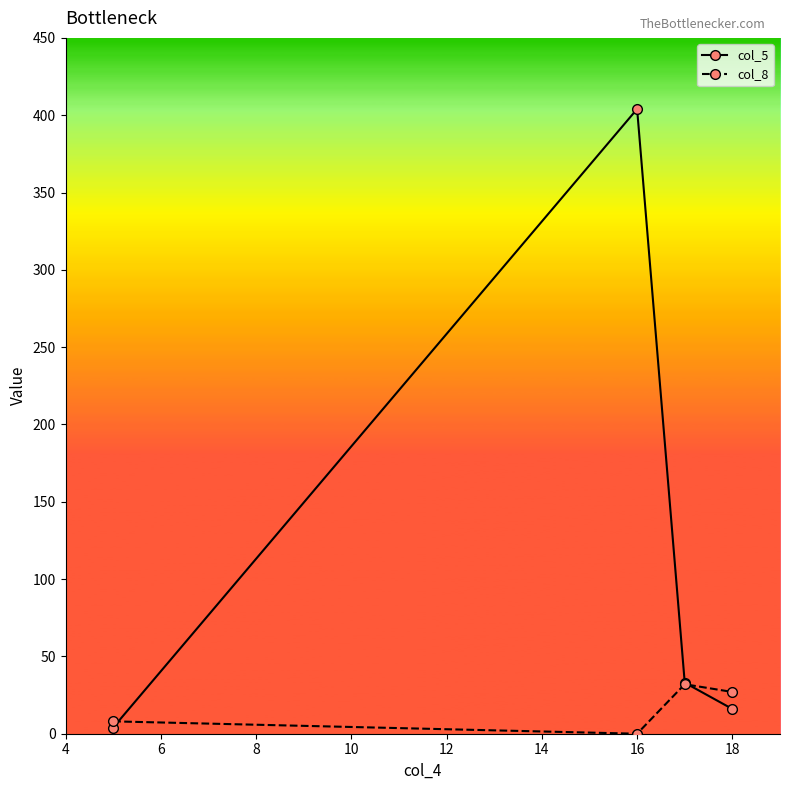

Which series has the widest spread of values?

col_5